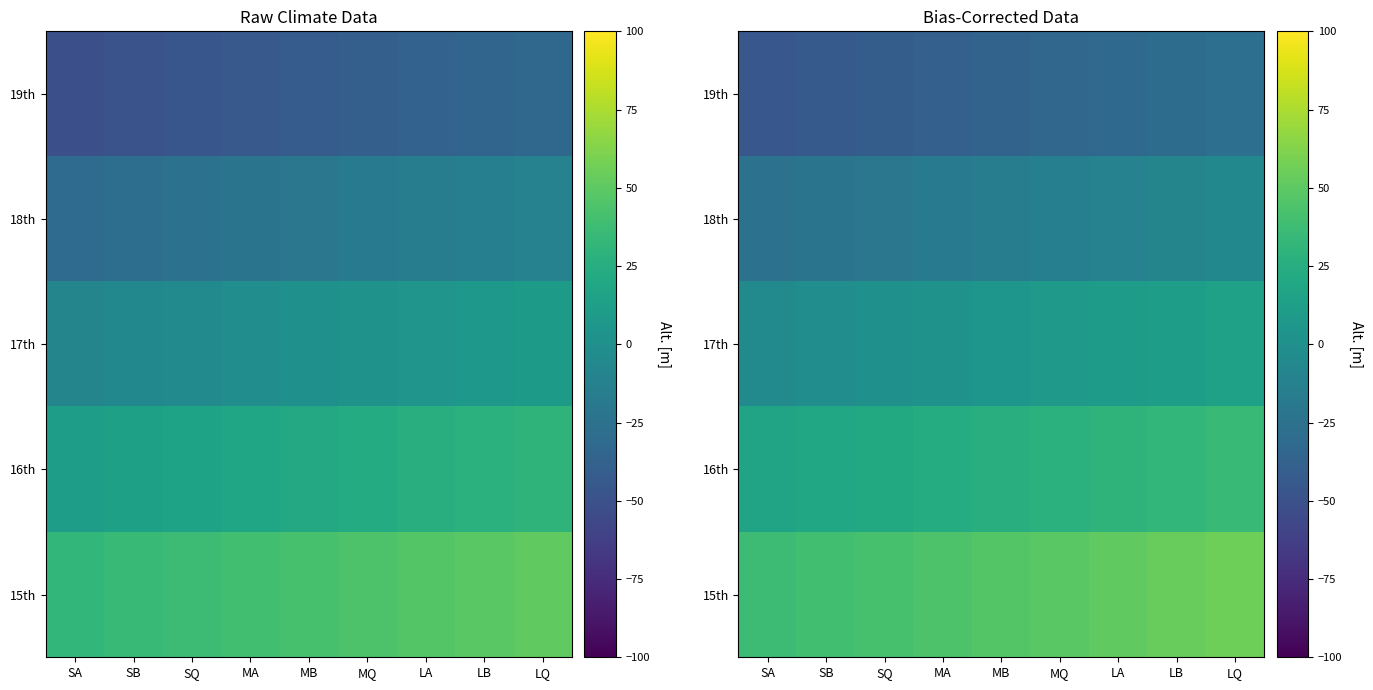

At which label does 18th first exceed -15?

MQ